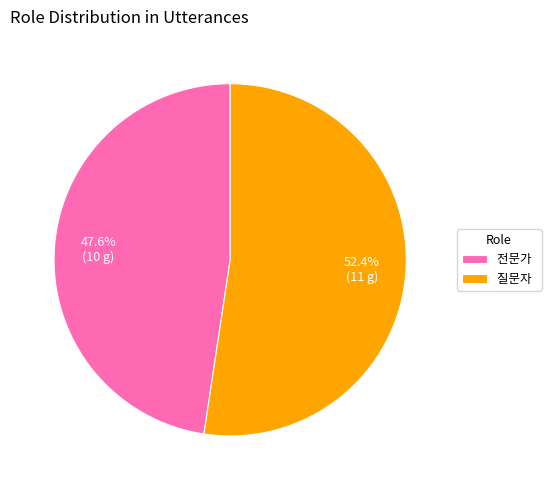

Rank the categories by value from lowest to highest.

전문가, 질문자